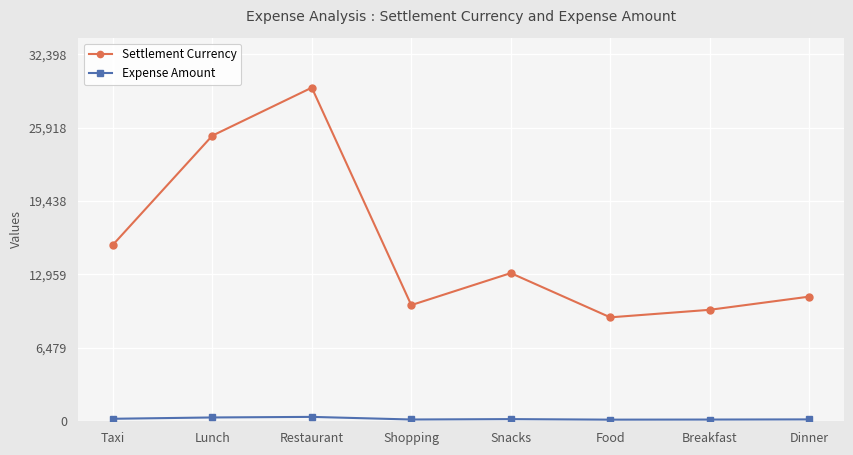

Which series has the largest total across all categories?

Settlement Currency